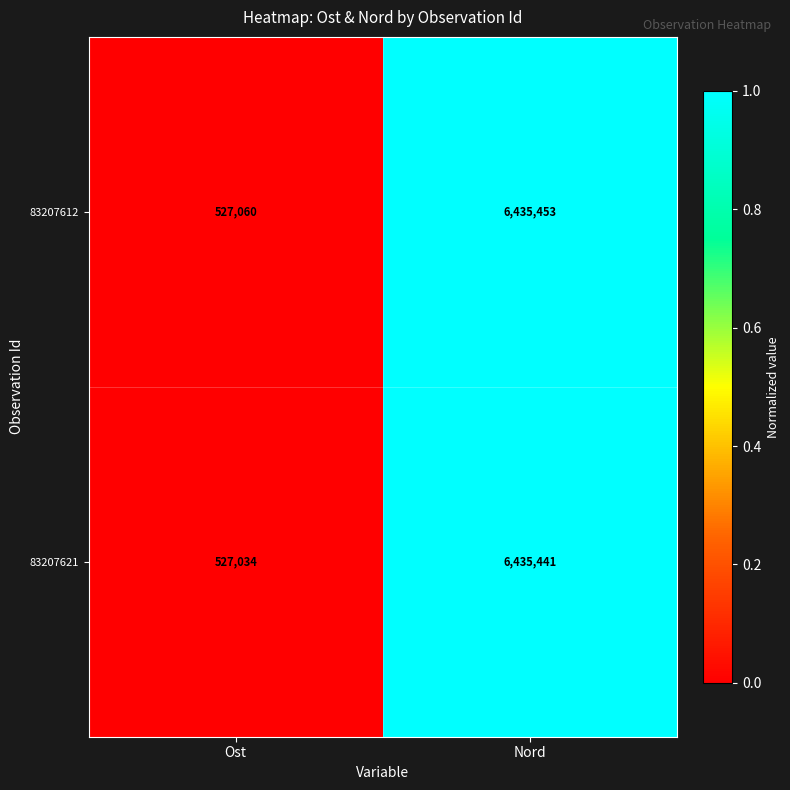

What is the minimum value shown in the chart?

527034